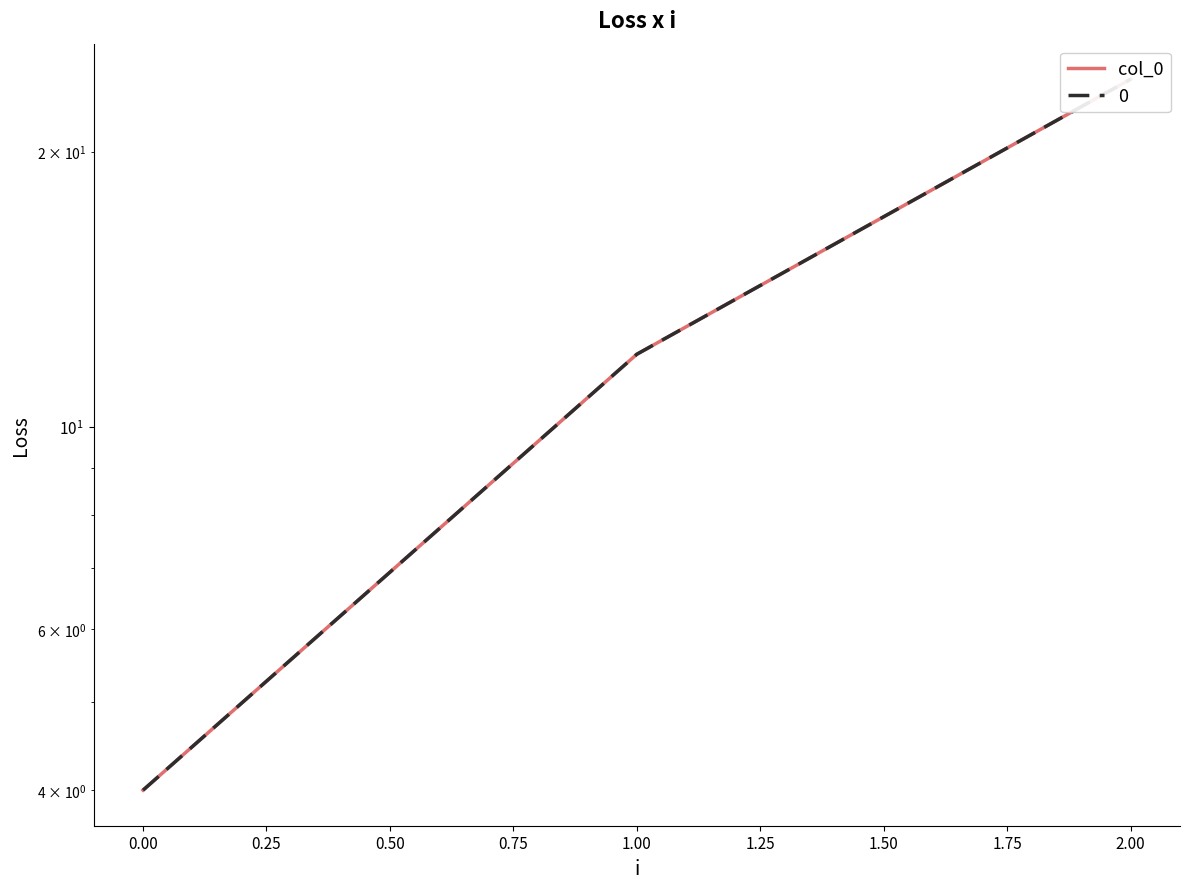

What is the maximum value shown in the chart?

24